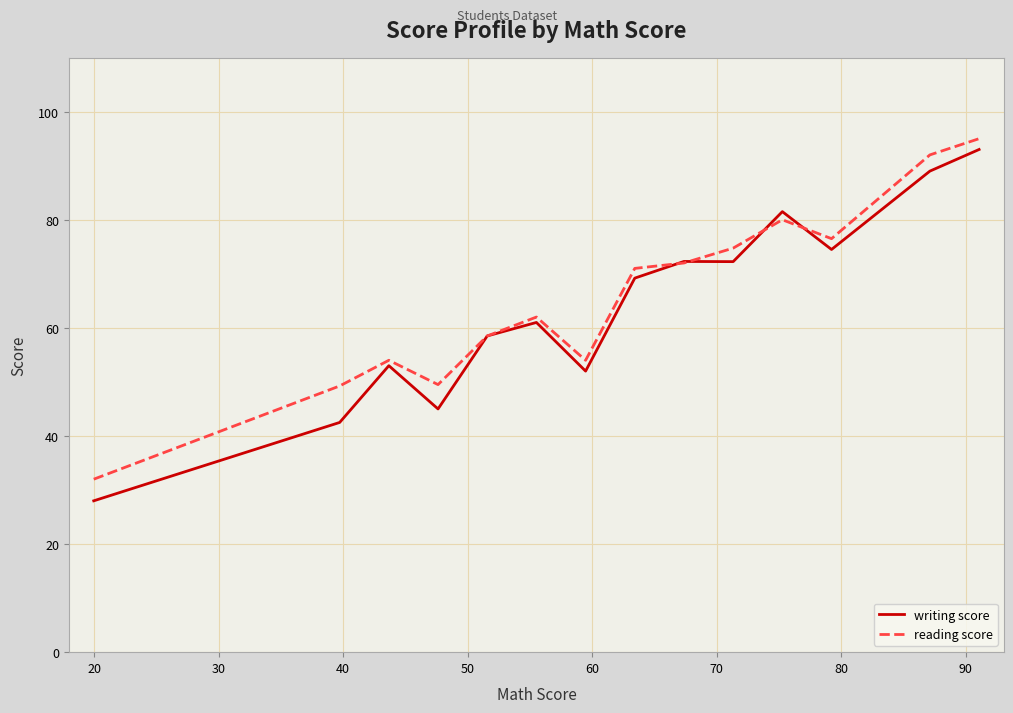

Is this an area chart (filled region under the line)?

No